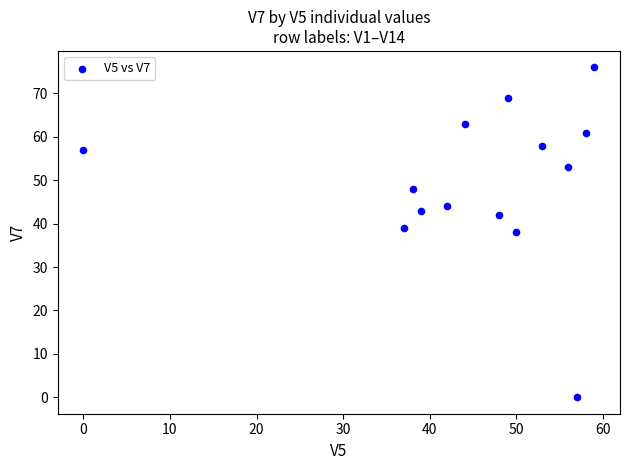

What is the range of Y values (max minus min)?

76